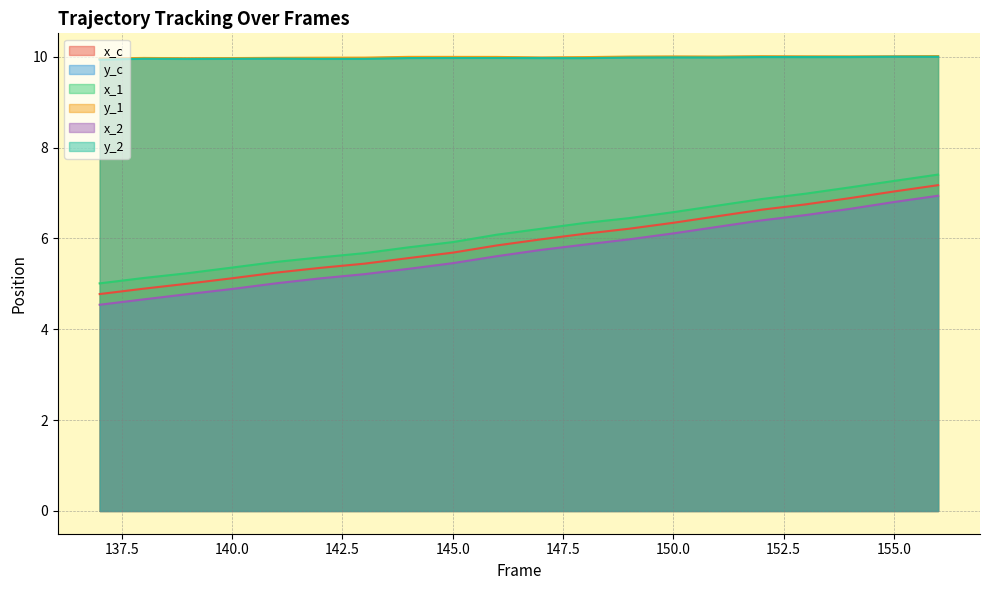

Where is the first local minimum for y_2?

139